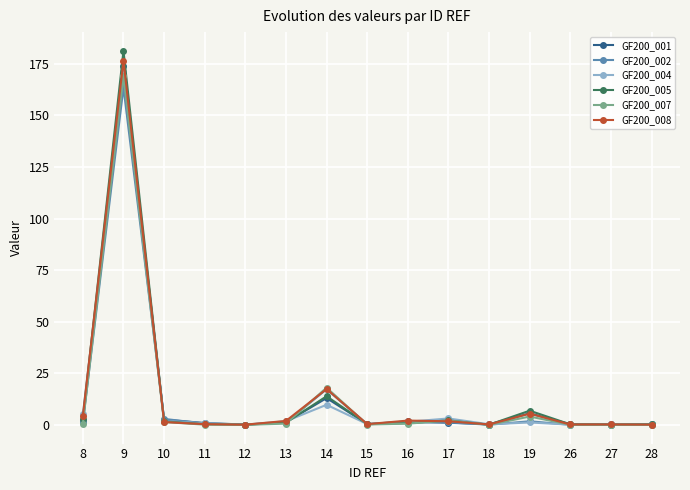

At which category is the sum across all series the highest?

9